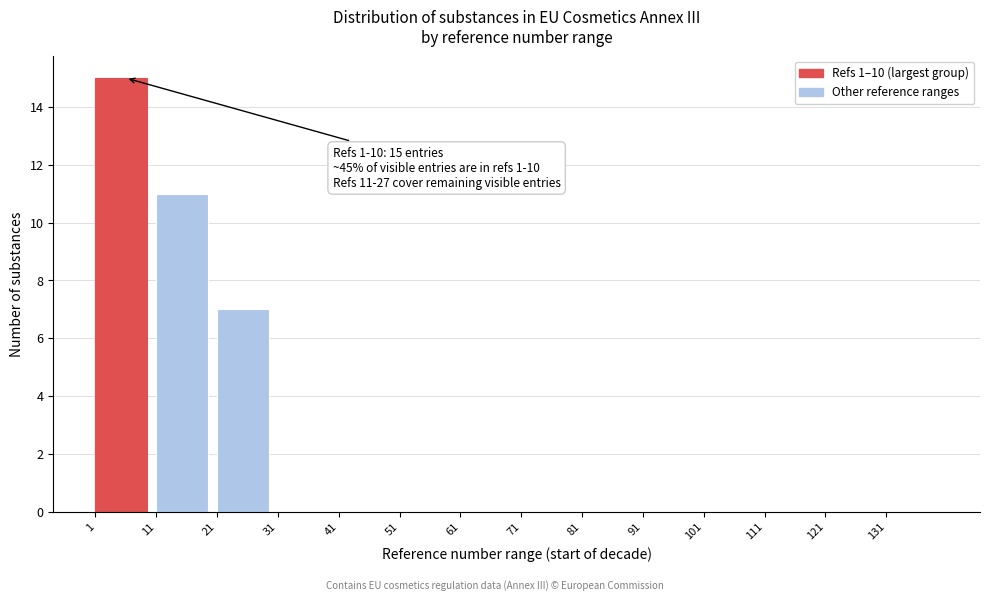

Which range on the x-axis has the tallest bar?

1 to 11